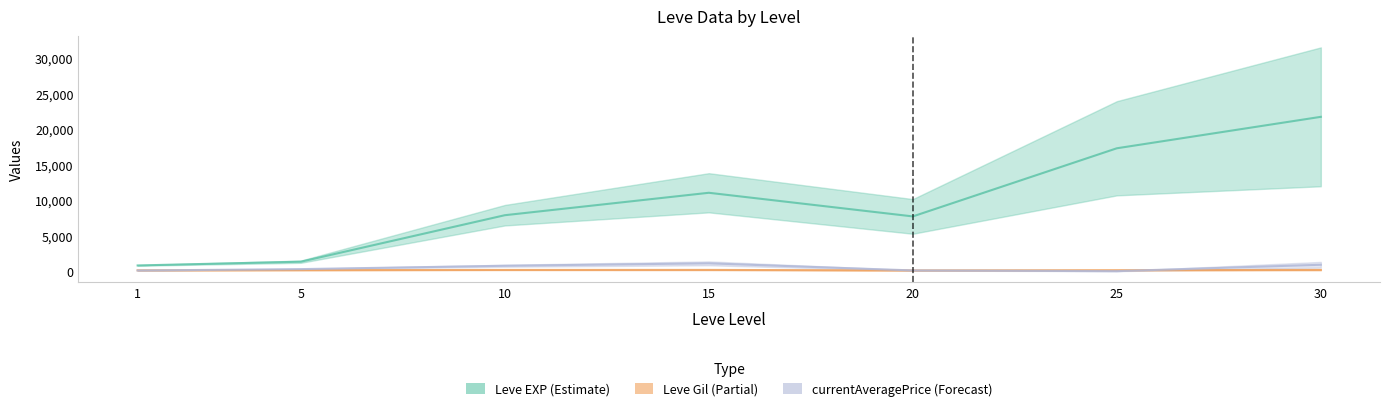

True or false: currentAveragePrice (Forecast) and Leve Gil (Partial) cross at least once.

True